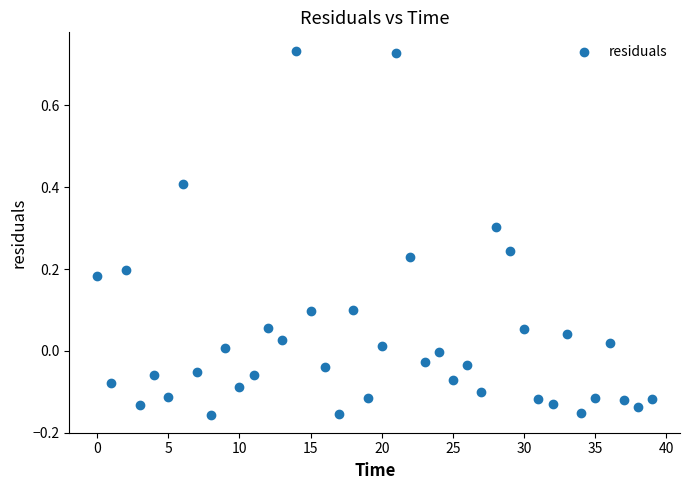

What is the range of Y values (max minus min)?

0.9